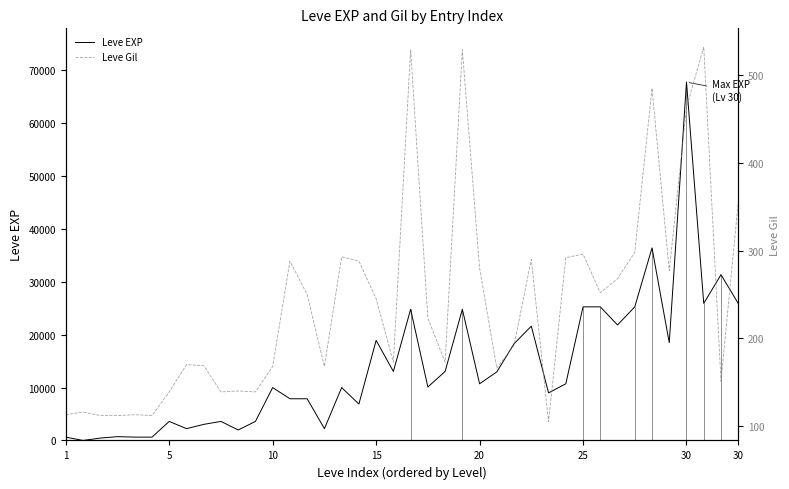

List the series in order of their peak value, highest first.

Leve EXP, Leve Gil